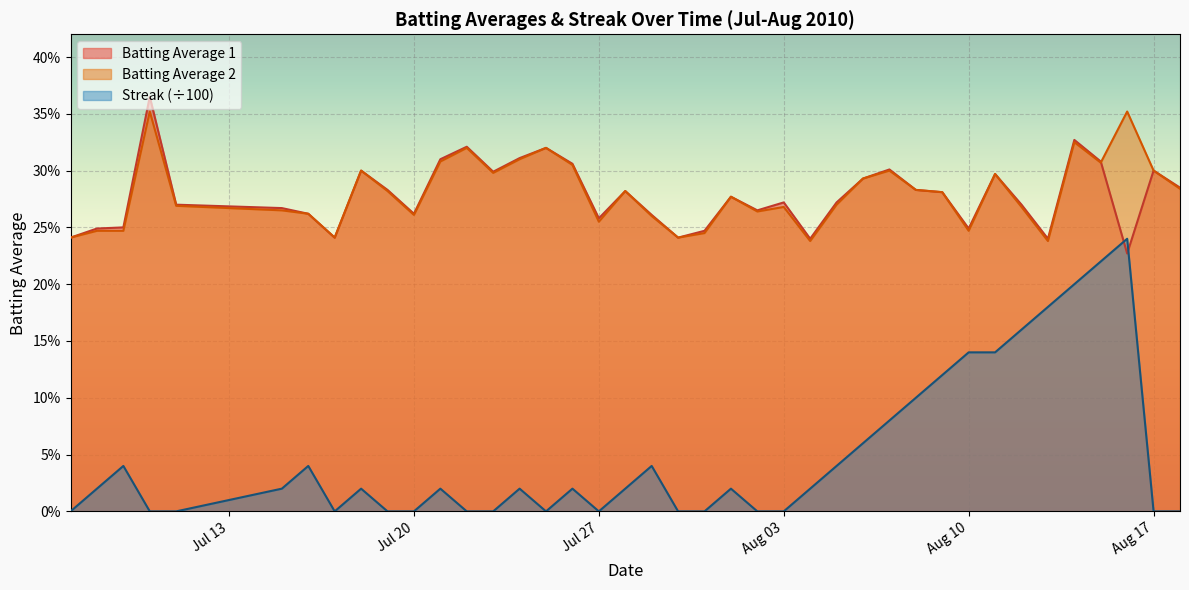

Which series has the largest range (max minus min)?

Streak (÷100)